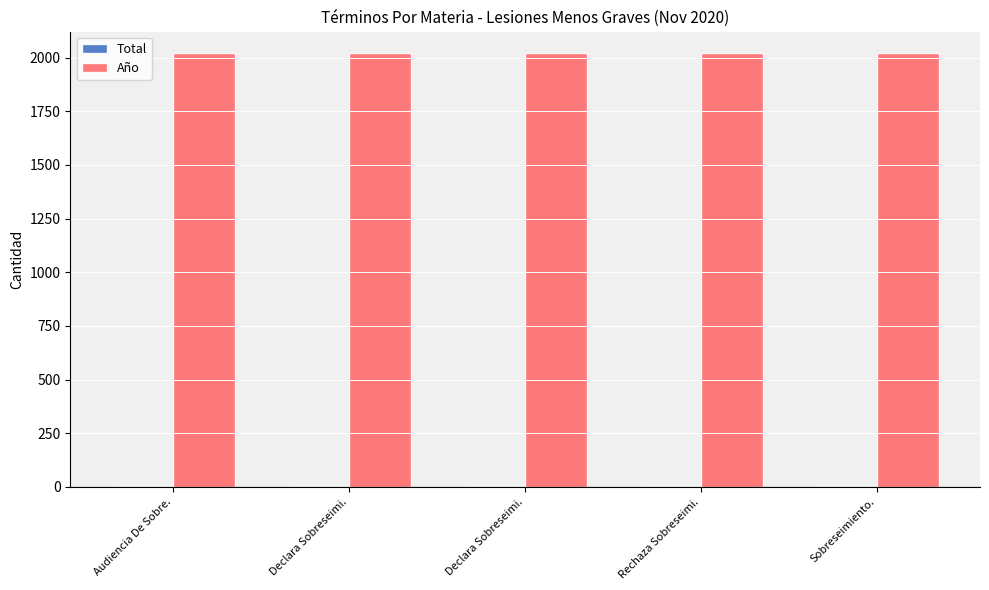

Rank the series by their maximum value, from lowest to highest.

Total, Año